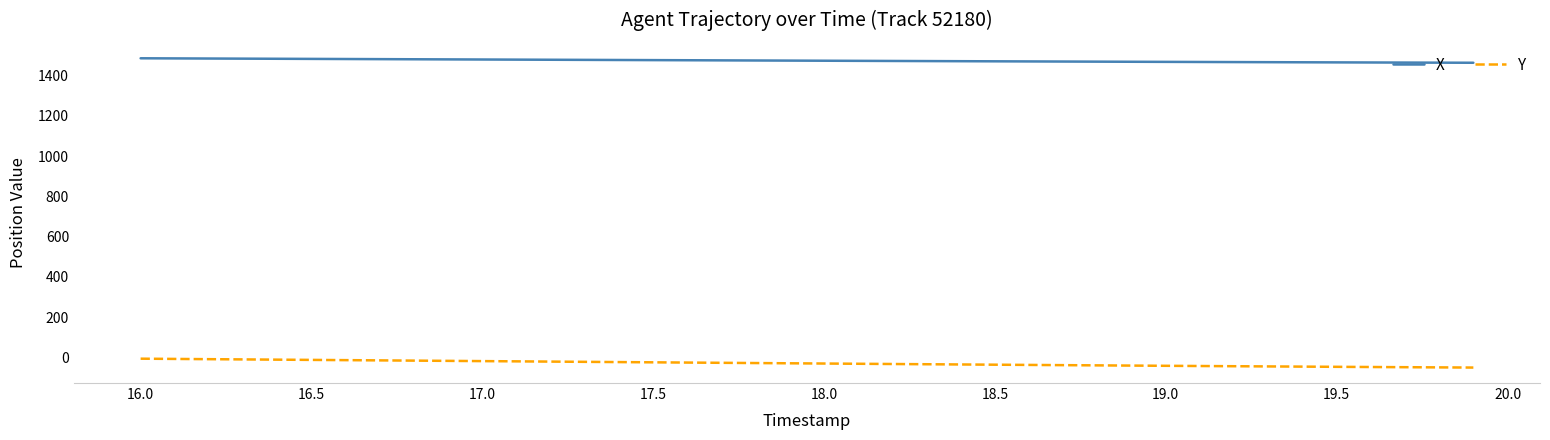

Rank the series by their maximum value, from lowest to highest.

Y, X